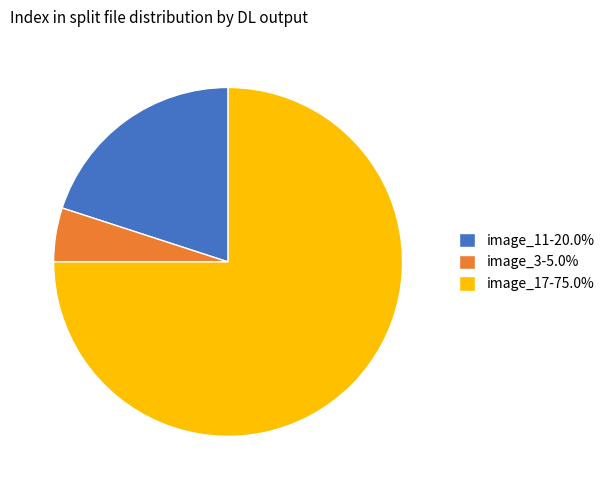

True or false: image_3 accounts for 1% of the total.

False